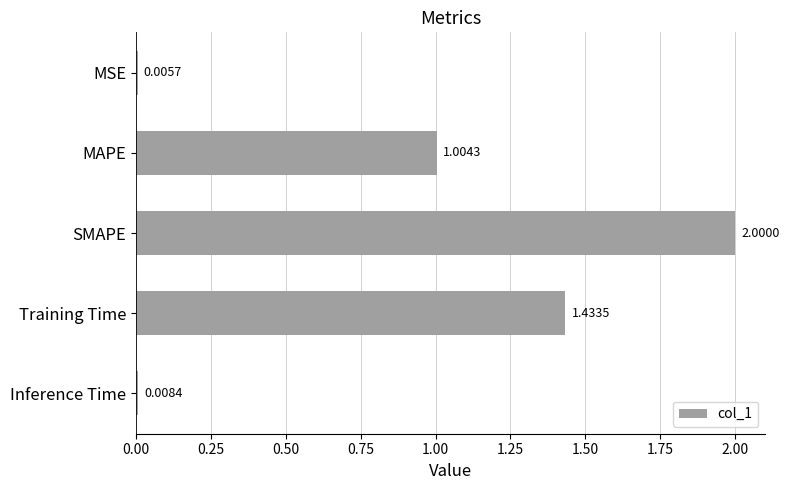

What is the change in value from MSE to Training Time?

+1.4